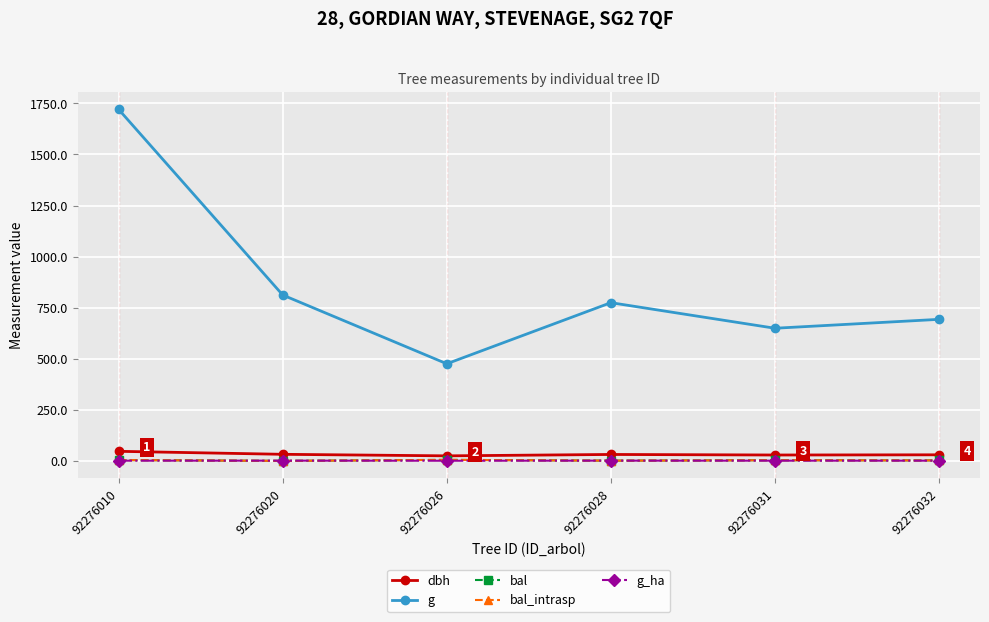

True or false: bal and dbh intersect in this chart.

False